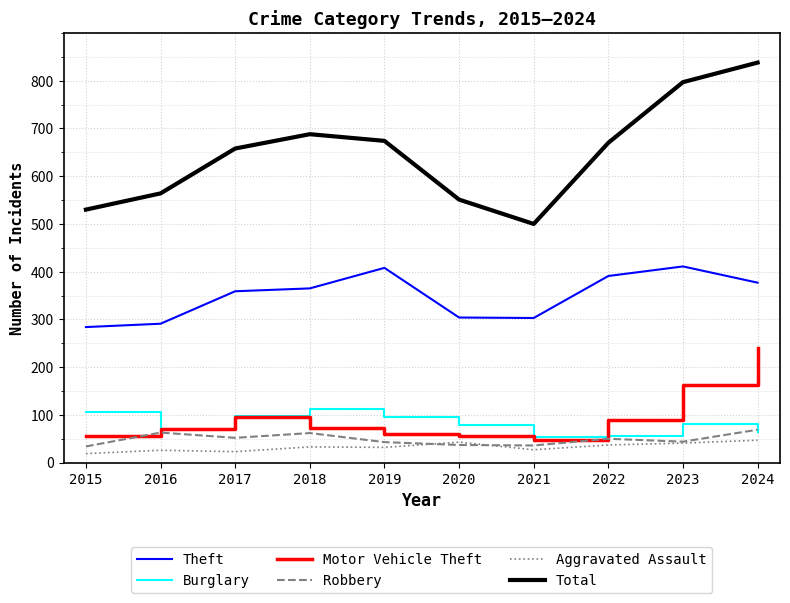

The Aggravated Assault series shows 33 at 2018. True or false?

True